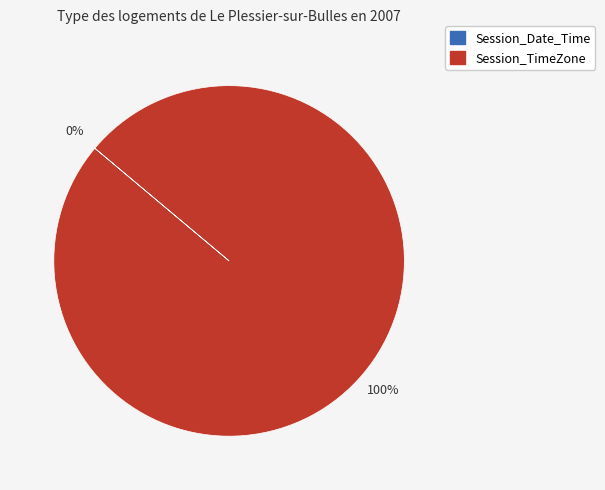

Is there a majority slice in this chart?

Yes